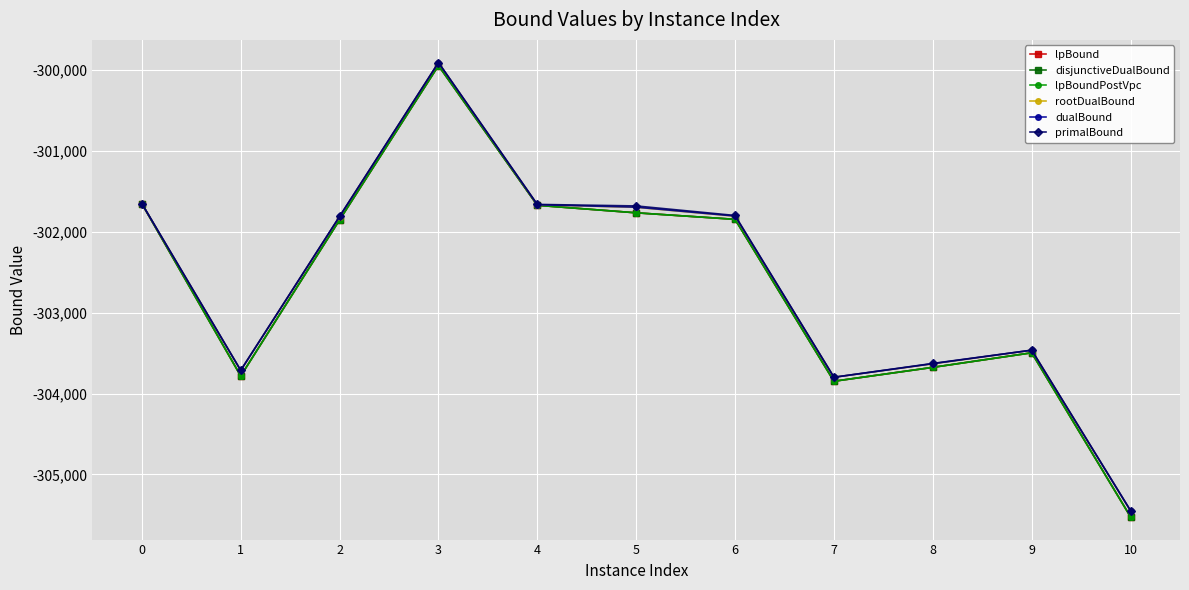

How many lines are shown in the chart?

6